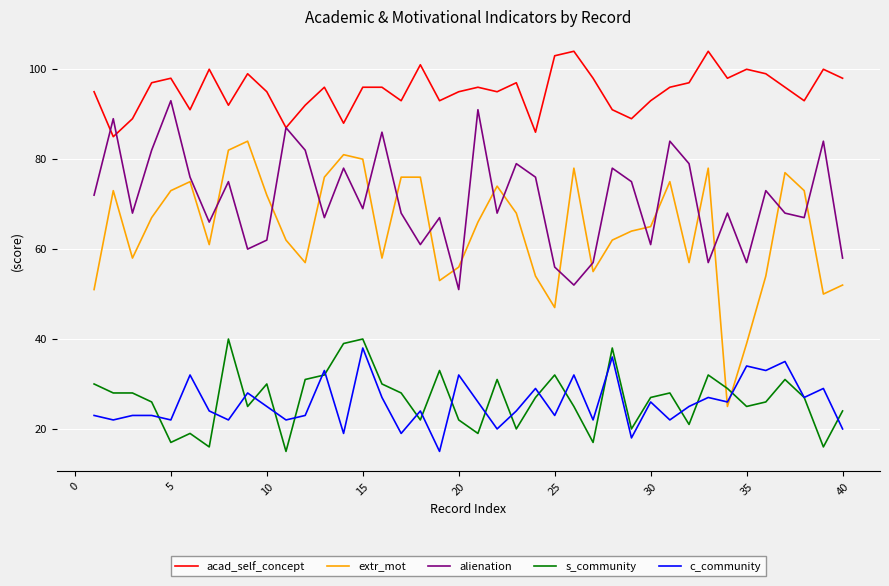

True or false: s_community and acad_self_concept cross at least once.

False